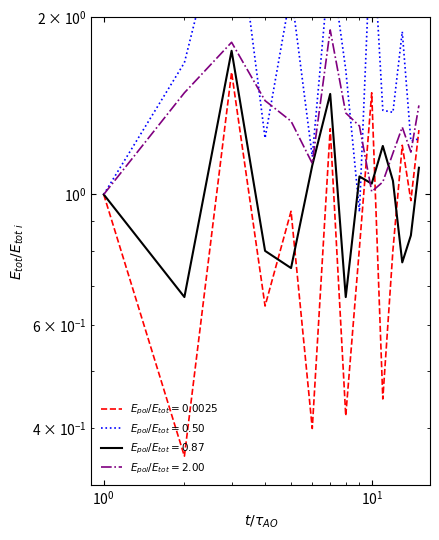

In EC_1.00, how many points are higher than both neighbors (excluding endpoints)?

4